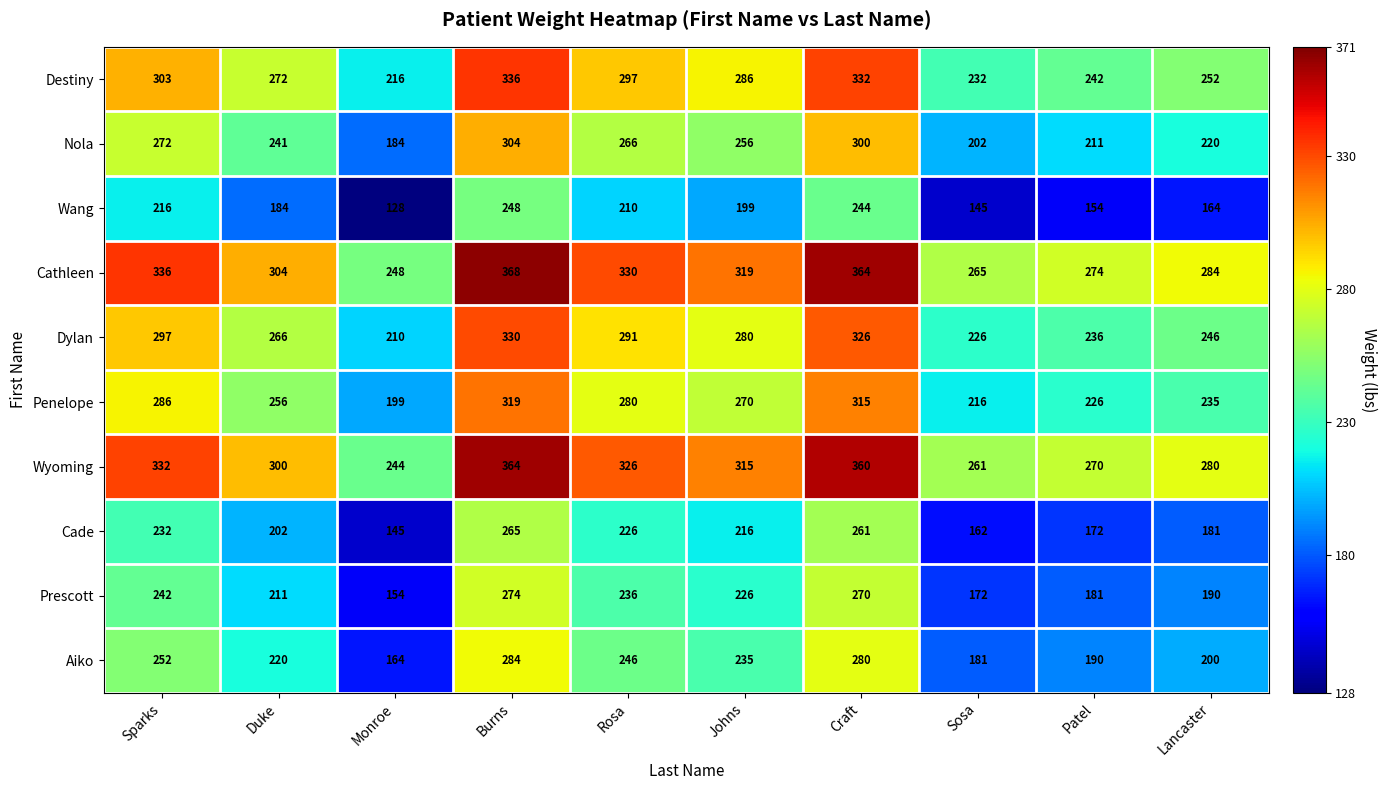

What is the sum of all Prescott values?

2156